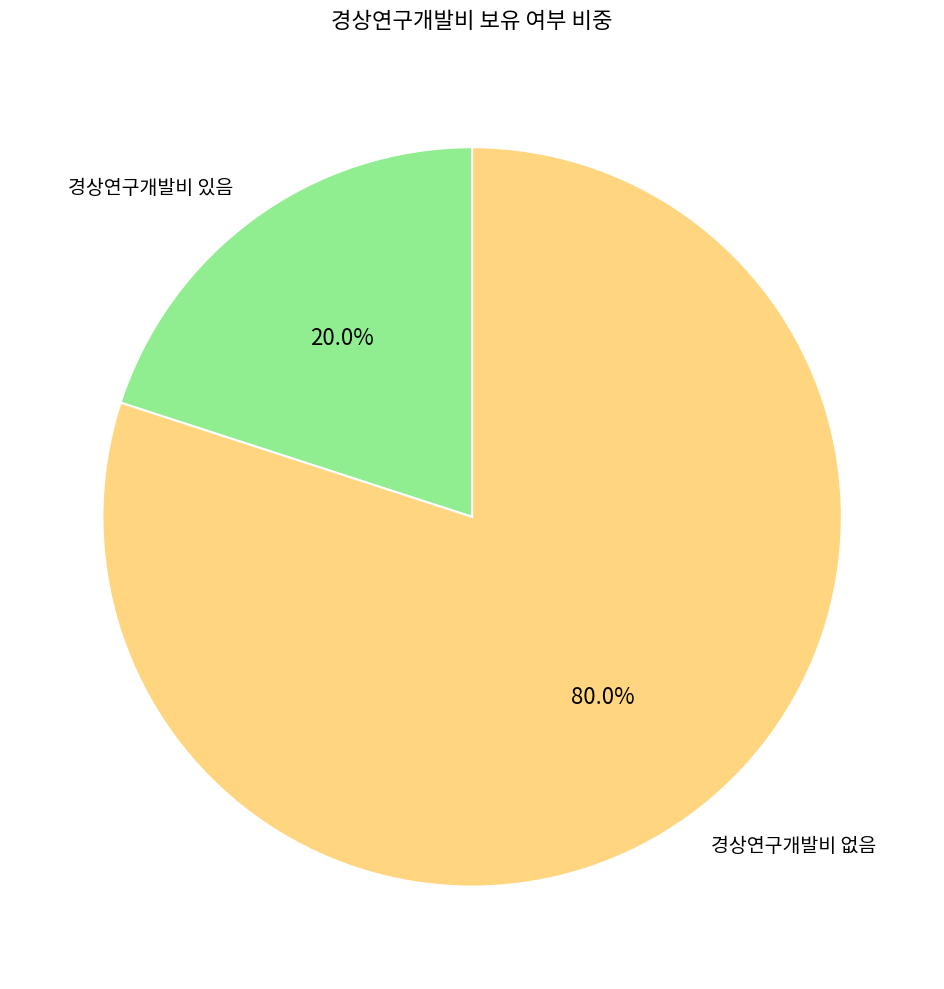

How many slices are in this pie chart?

2